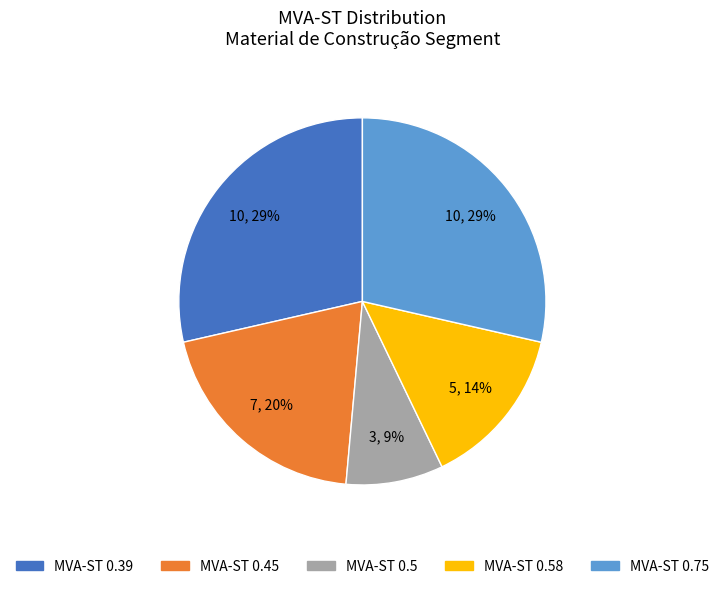

To the nearest percent, what is the average slice percentage?

20%